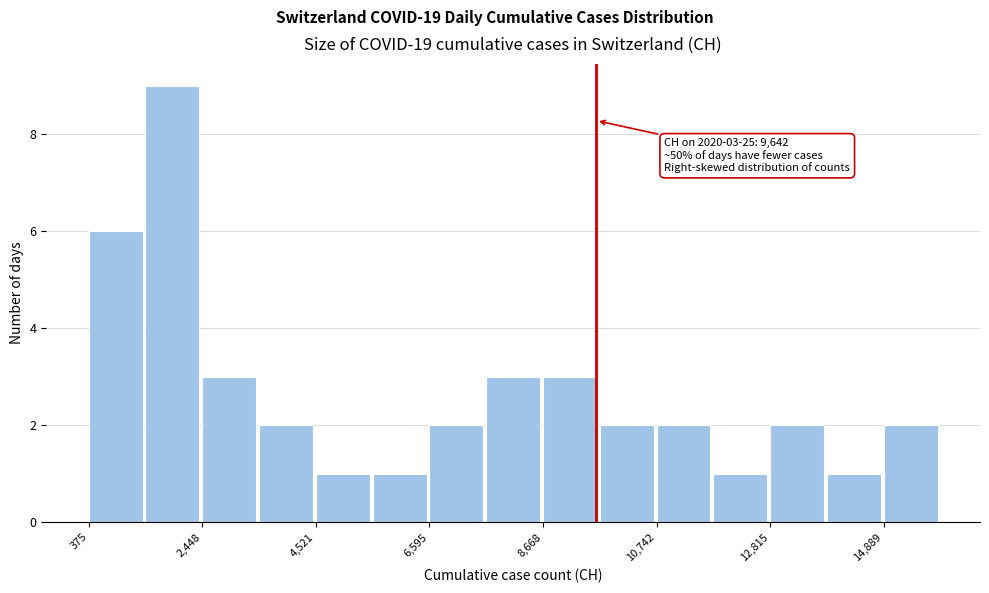

Around what value on the x-axis is the tallest bar? Give the approximate position of its centre, as read against the axis.

2000